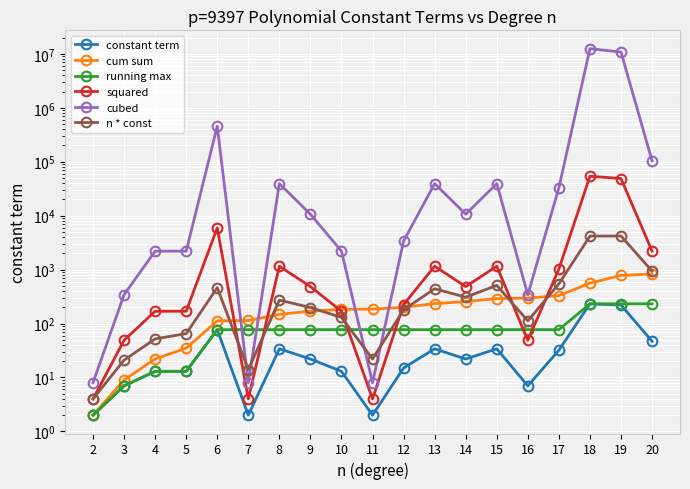

What is the lowest value of the running max series?

2